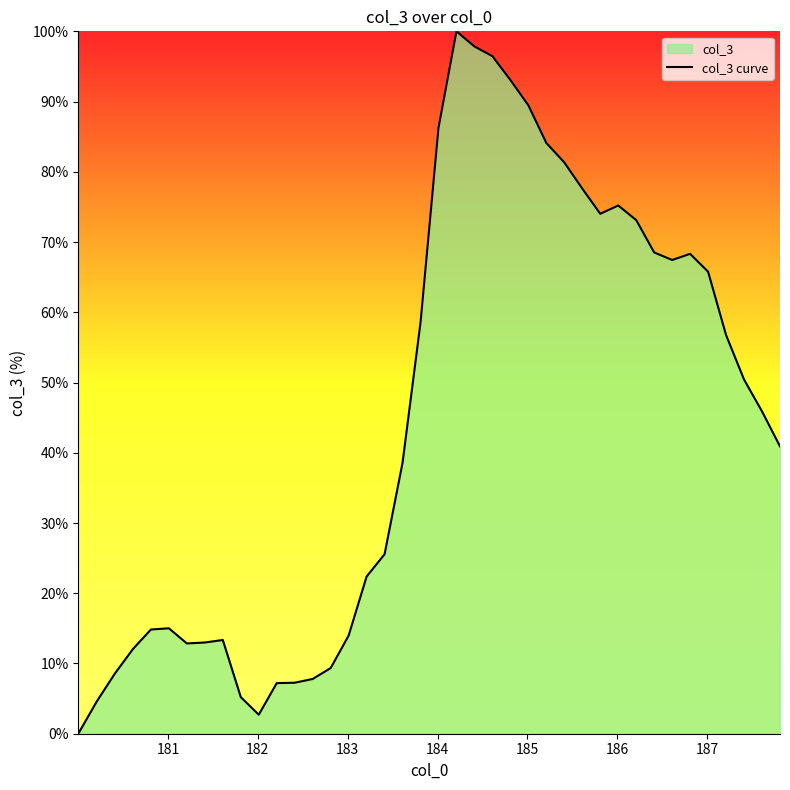

What is the value of the 5th point from the left?

14.8